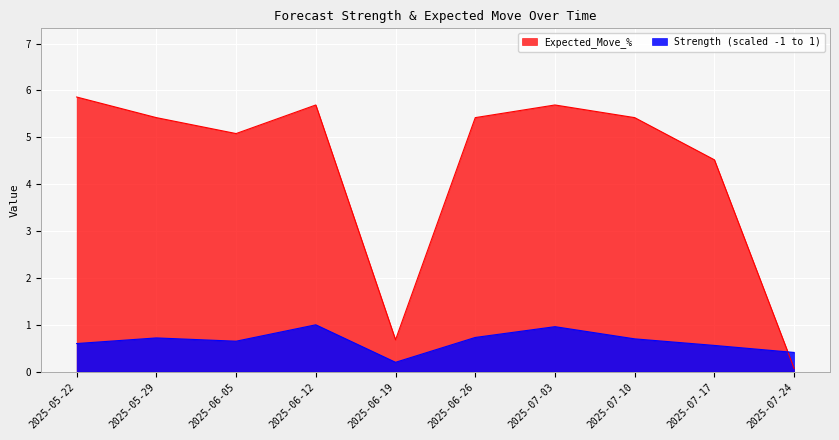

What is the label of the 8th point from the right?

2025-06-05